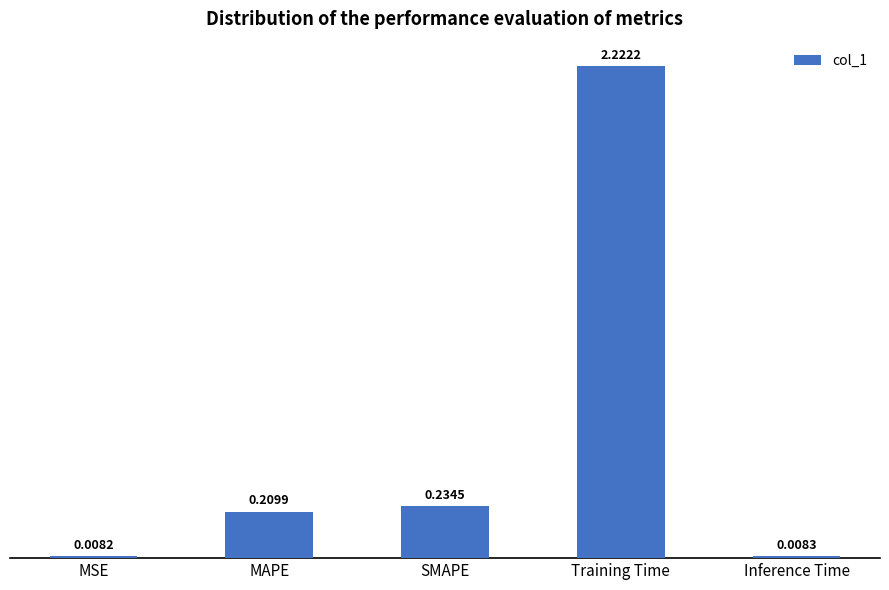

How many bars are there in total?

5